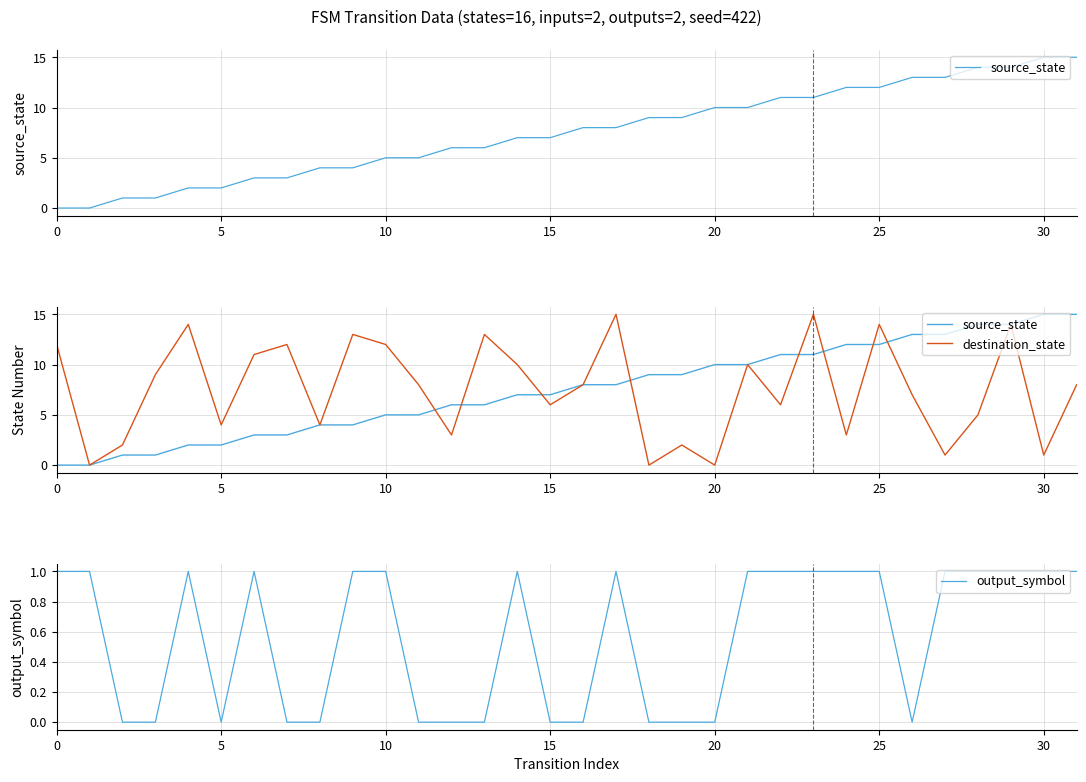

What is the label of the 10th point from the right?

22